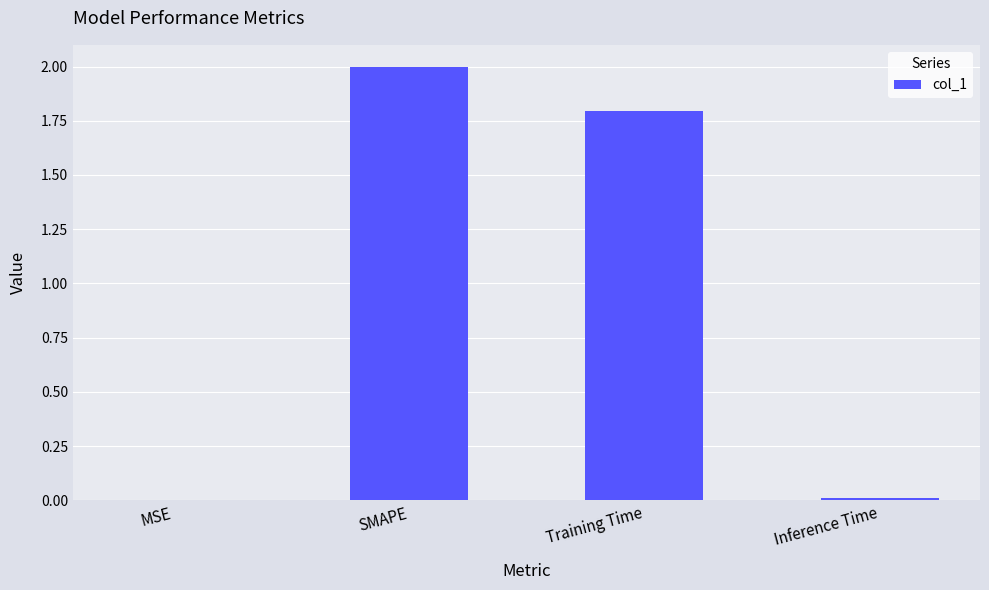

Which has a higher value, Inference Time or SMAPE?

SMAPE